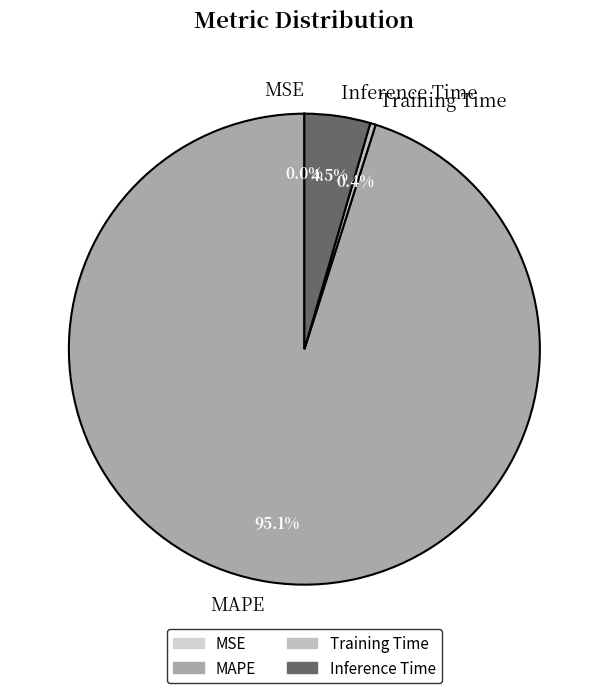

To the nearest percent, what is the difference between the largest and smallest slice percentages?

95%